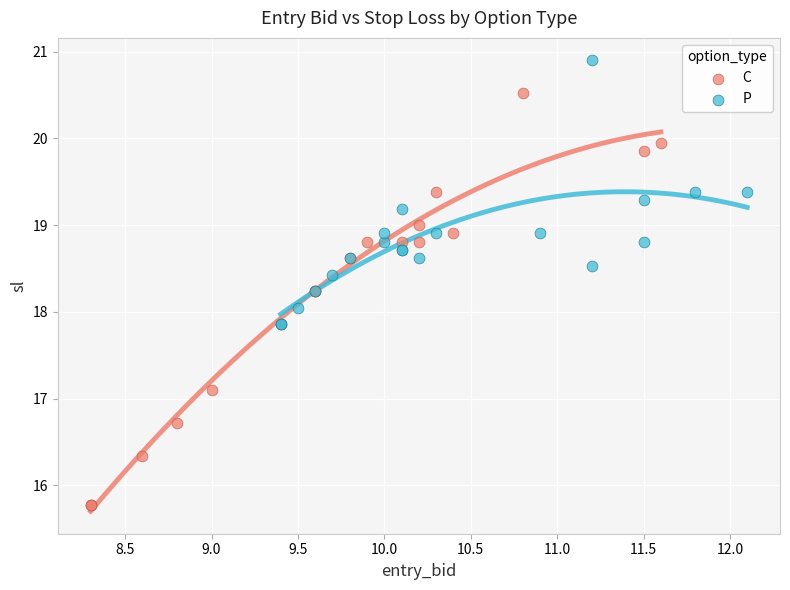

Which series contains the lowest Y value?

C